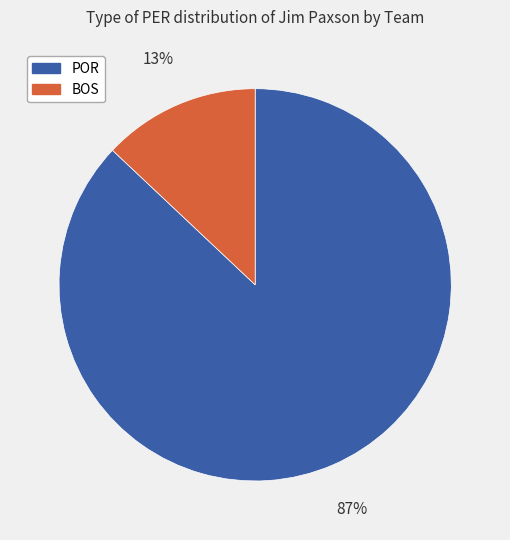

To the nearest percent, what is the difference between the POR and BOS slice percentages?

74%